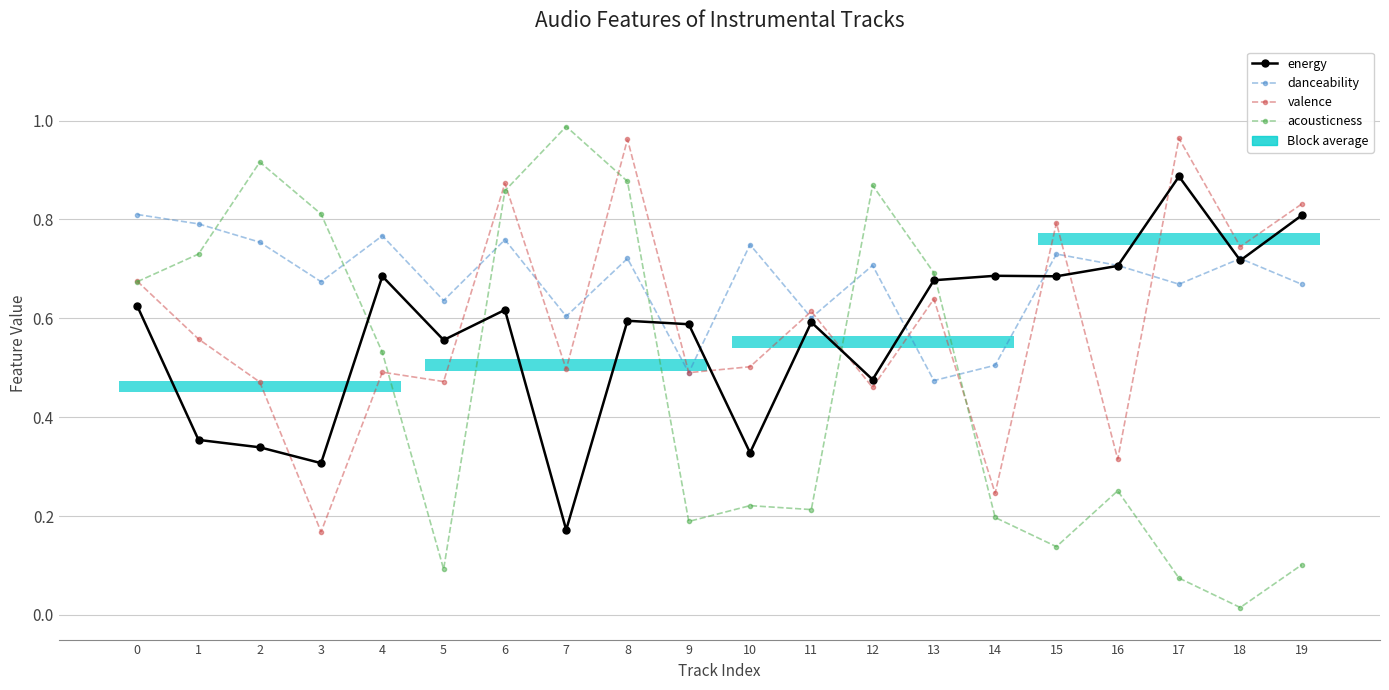

How many lines are shown in the chart?

4